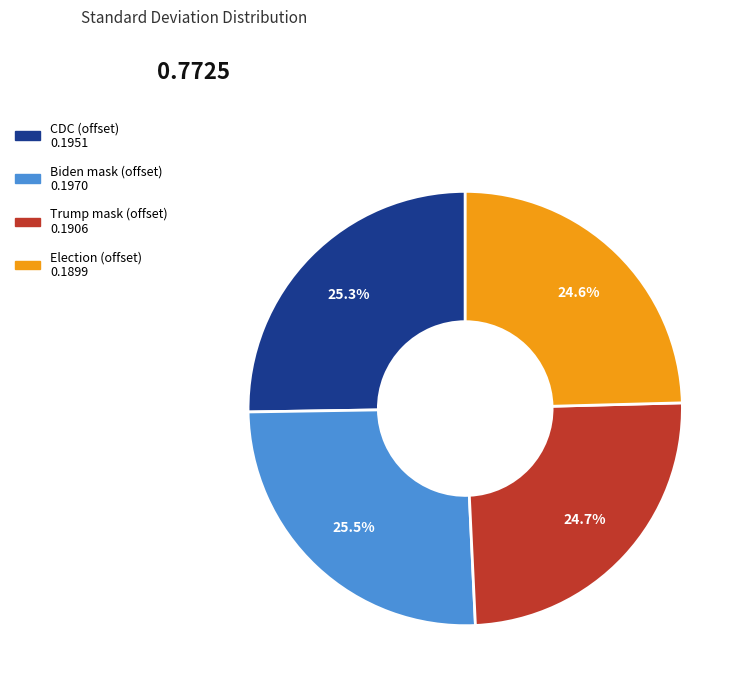

Which has a higher value, Election (offset) or Biden mask (offset)?

Biden mask (offset)